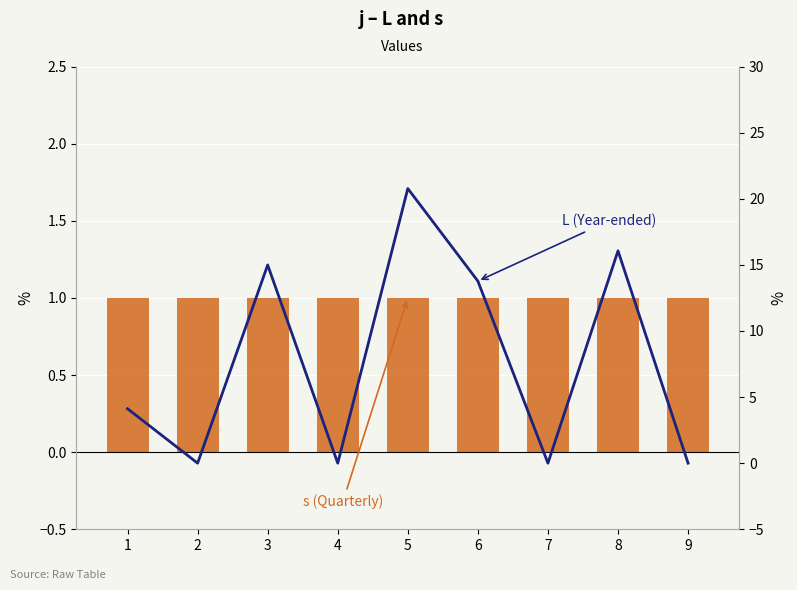

What is the total value across all series at 6?

14.8